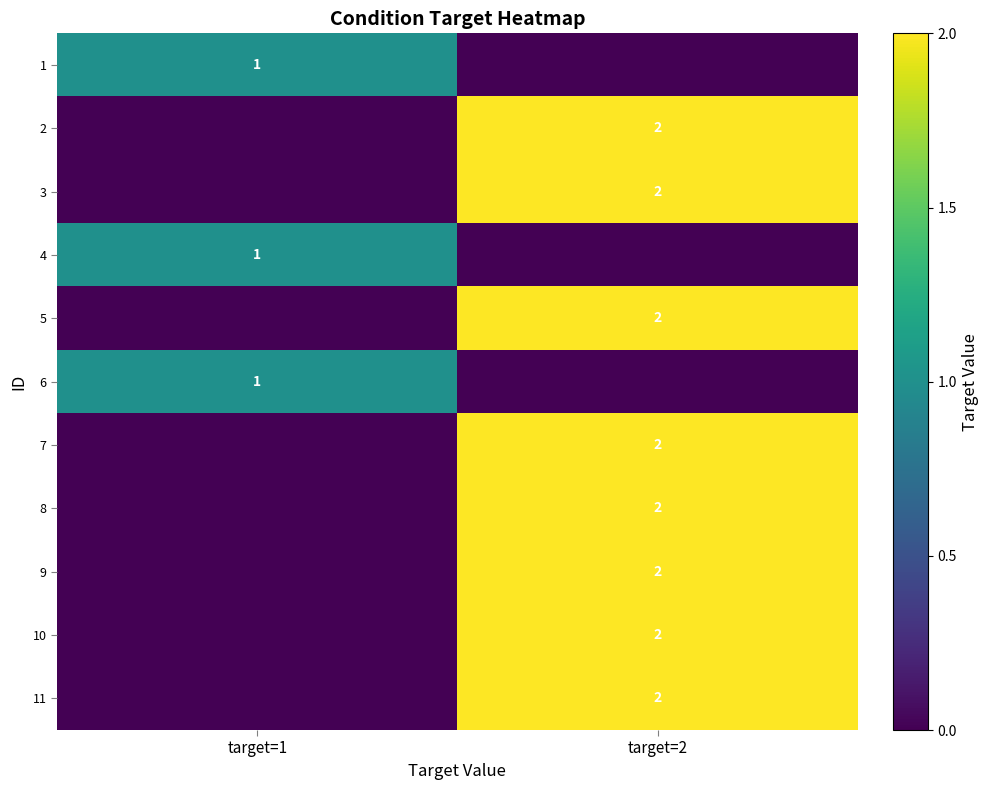

The 7 series shows 2 at target=2. True or false?

True